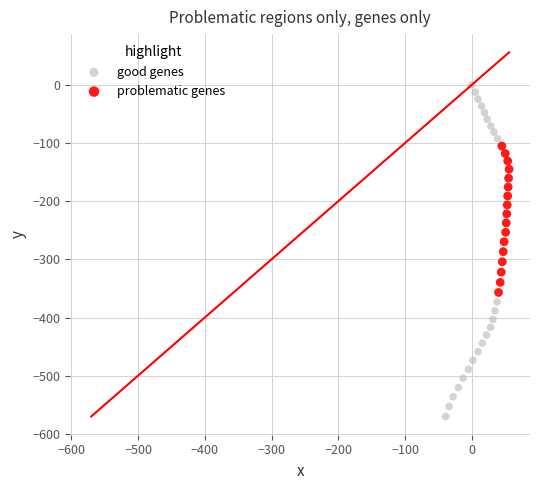

Which series has the largest Y range (max minus min)?

good genes